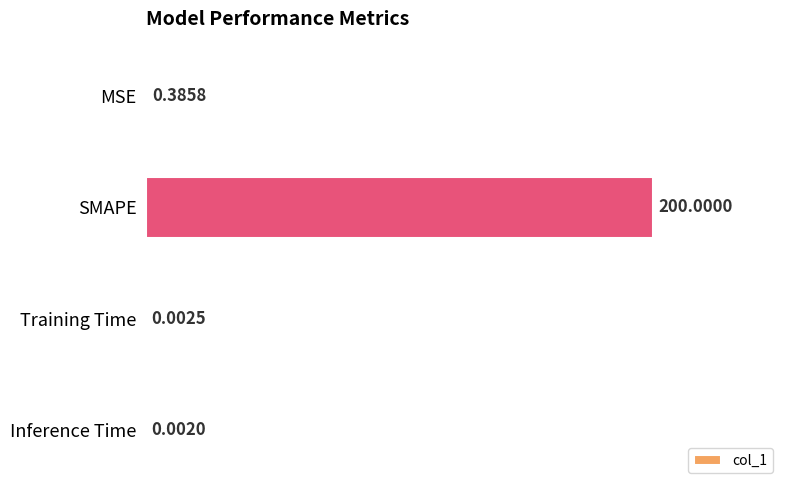

What is the change in value from SMAPE to Inference Time?

-200.0